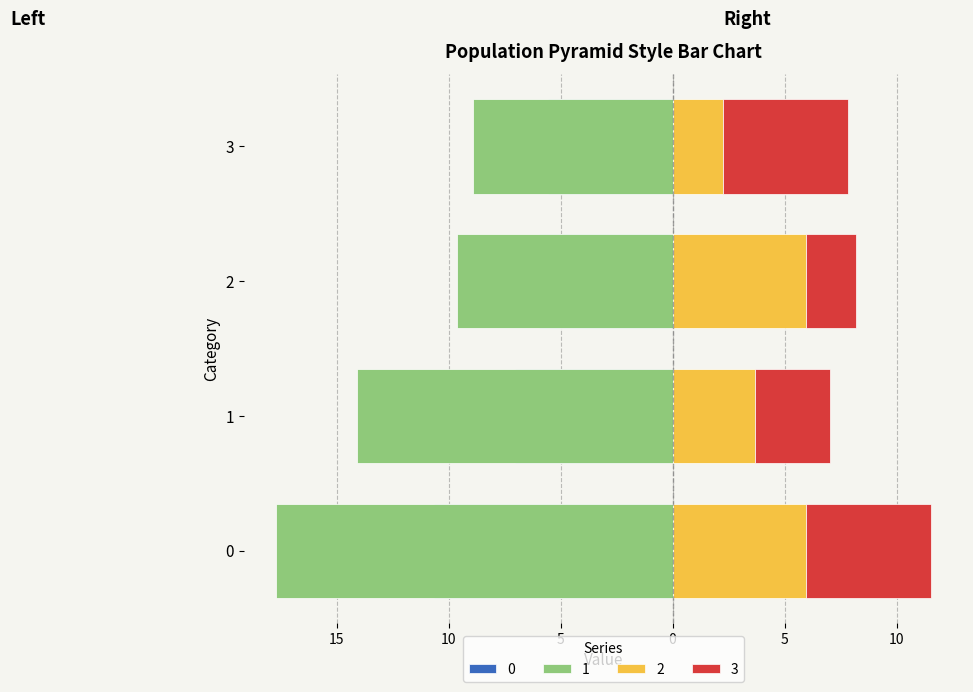

At which category is the sum across all series the highest?

3